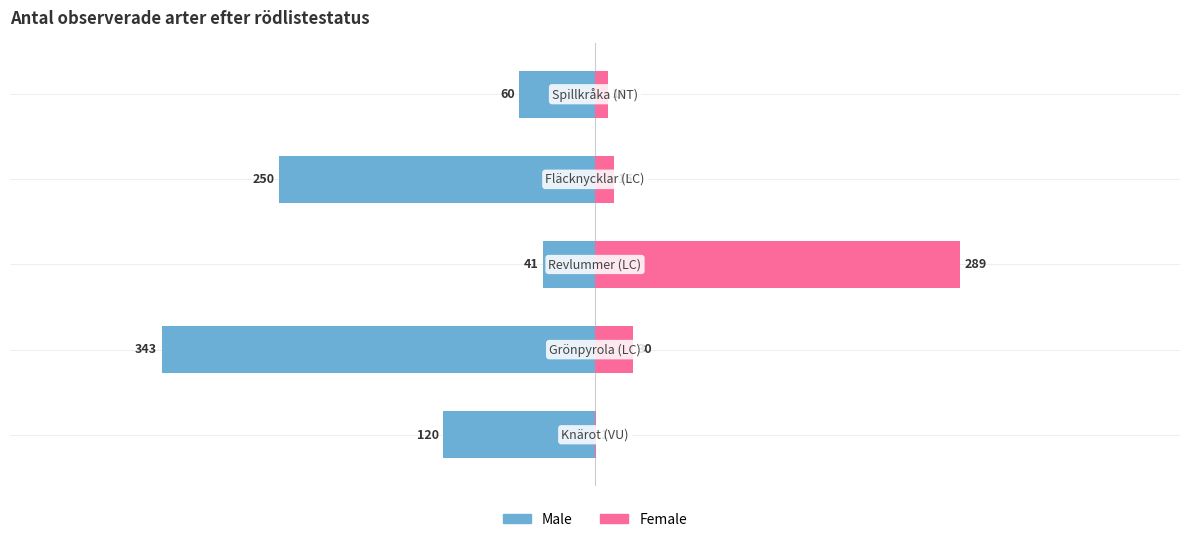

What is the difference between the Male values at 0 and 2?

79